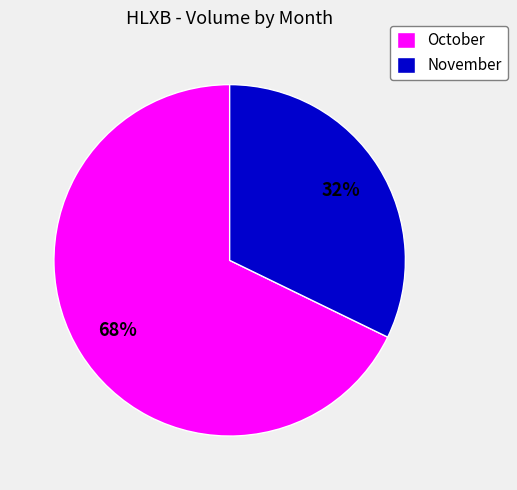

What percentage is the October slice, to the nearest percent?

68%